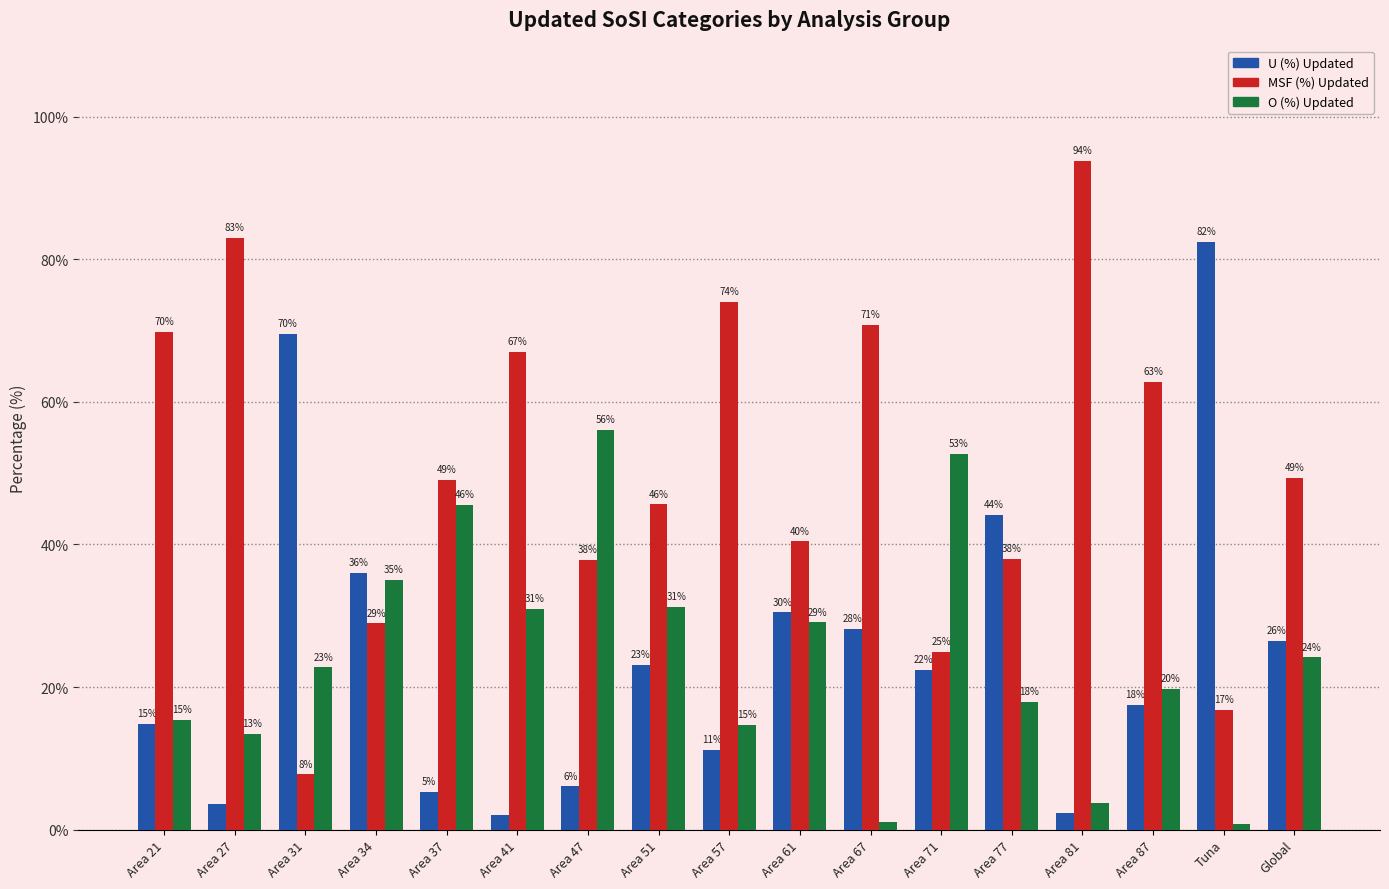

What is the maximum value for MSF (%) Updated?

93.8